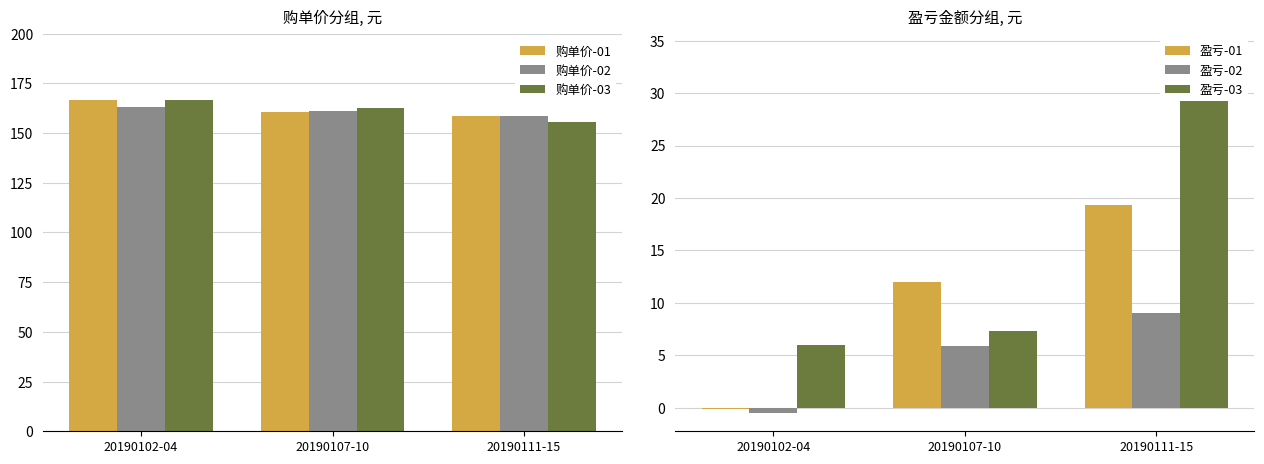

The value of 盈亏-01 at 20190107-10 is 17.1. True or false?

False